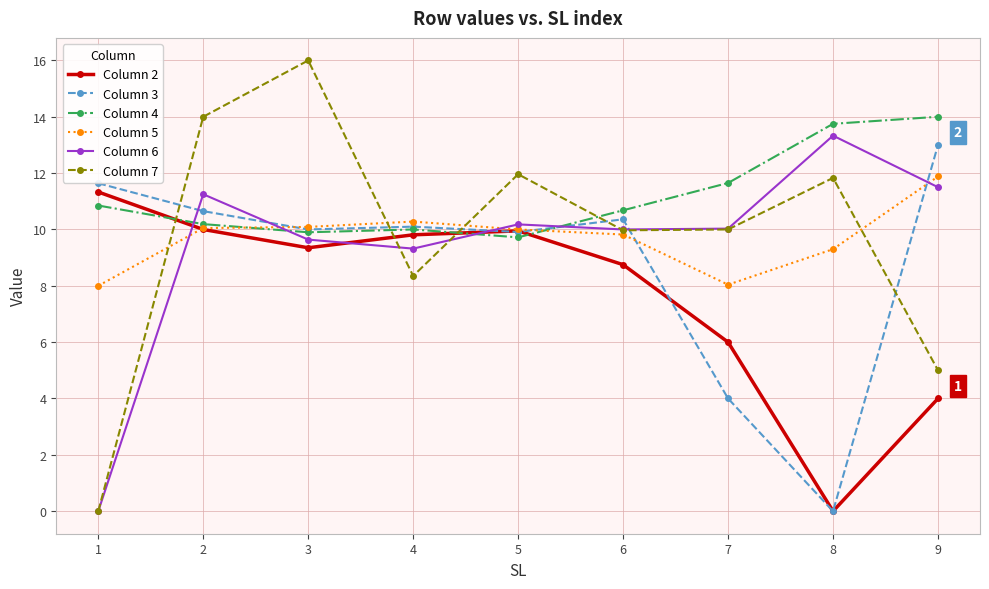

In Column 2, how many points are higher than both neighbors (excluding endpoints)?

1